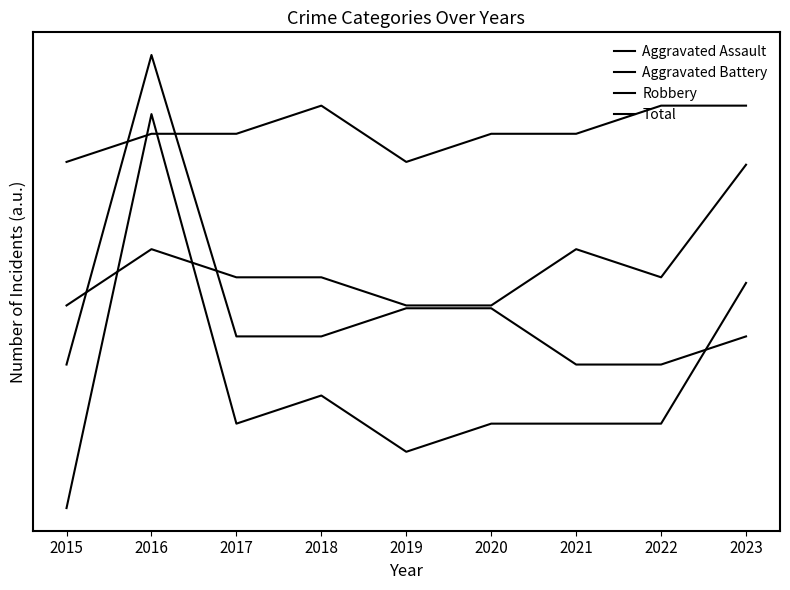

What is the maximum value for Aggravated Assault?

1.0